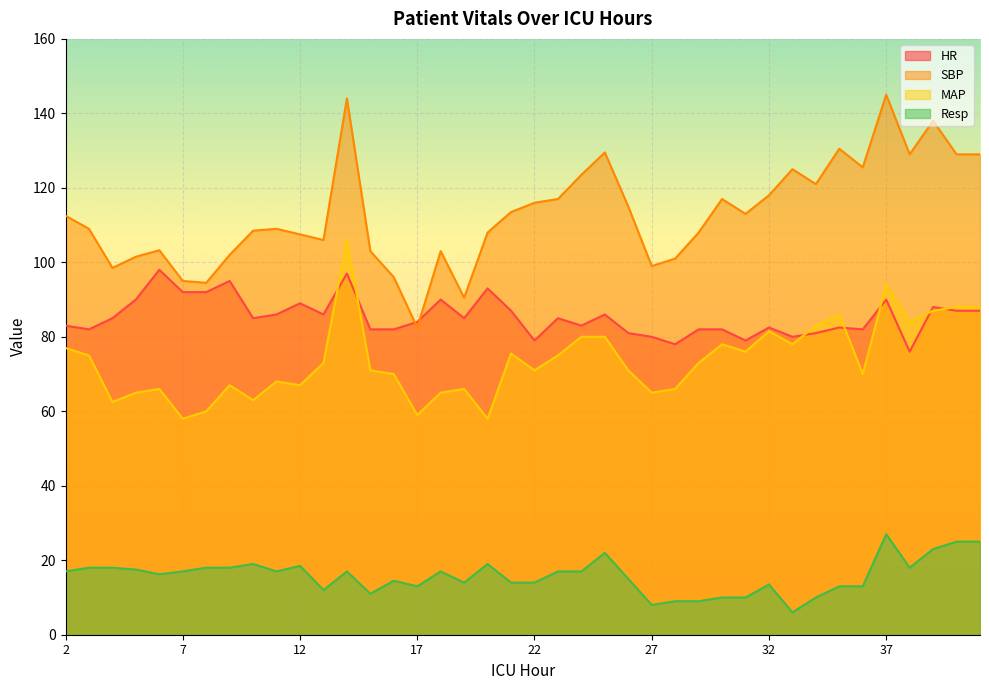

At which label does HR reach its peak?

6